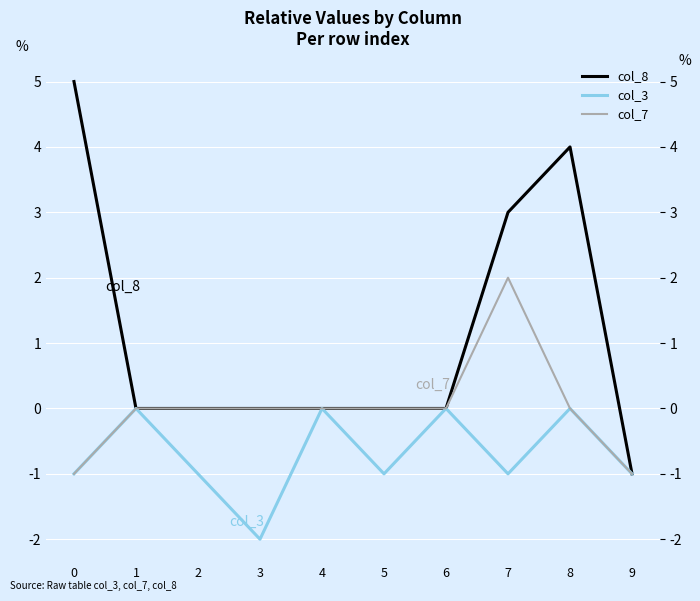

True or false: col_3 has a value of -2 at 0.

False